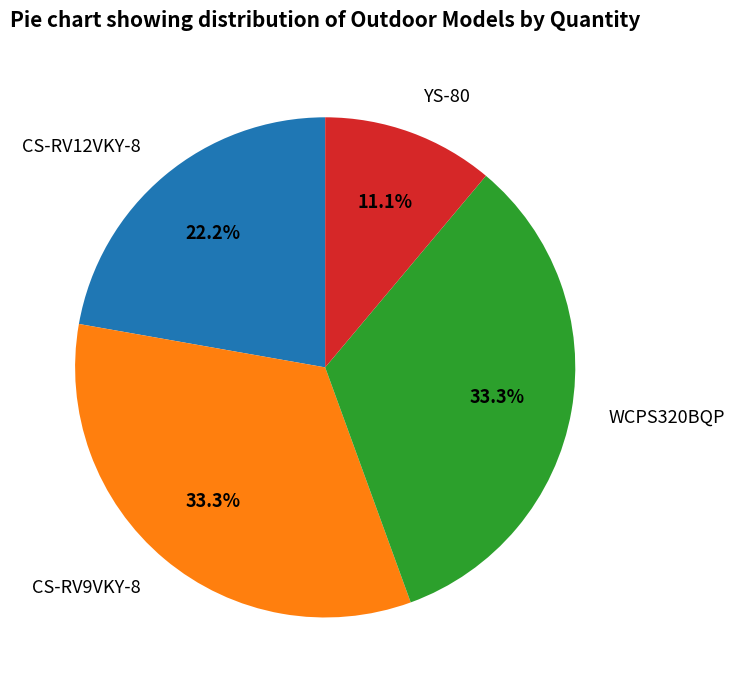

What percentage is the CS-RV12VKY-8 slice, to the nearest percent?

22%